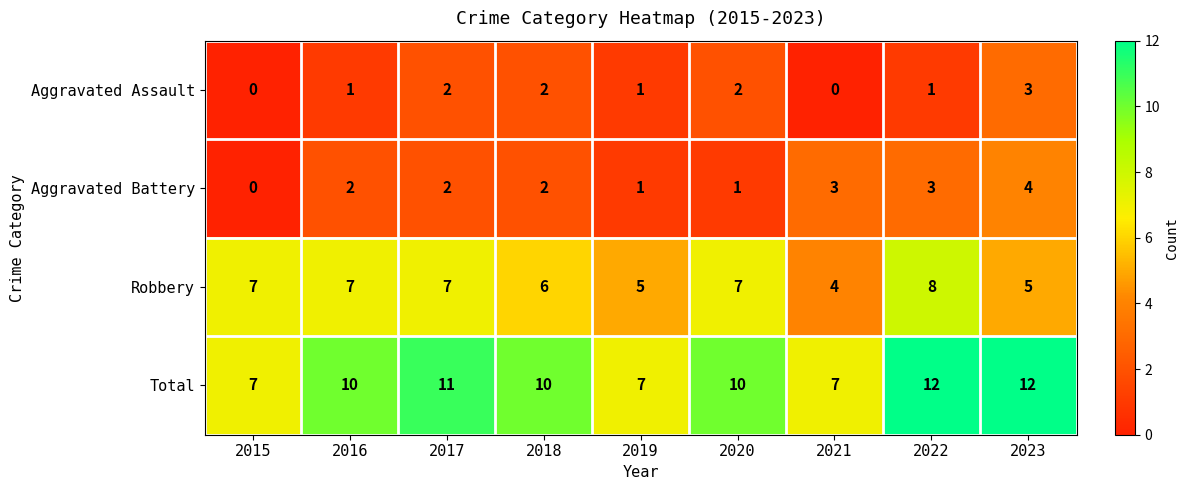

True or false: Total has a value of 10 at 2020.

True